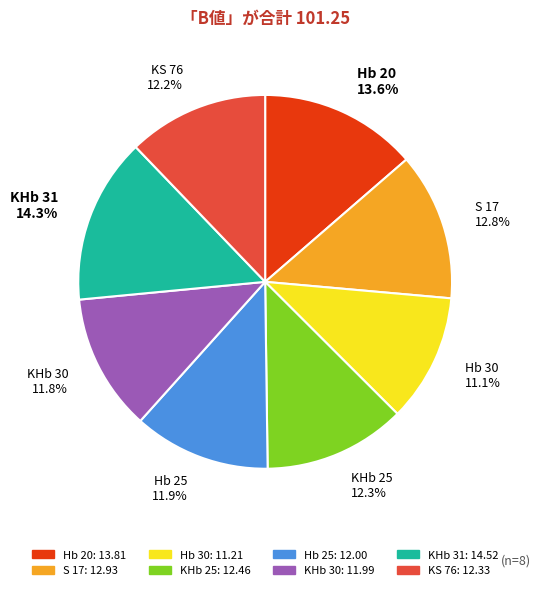

Is there a majority slice in this chart?

No